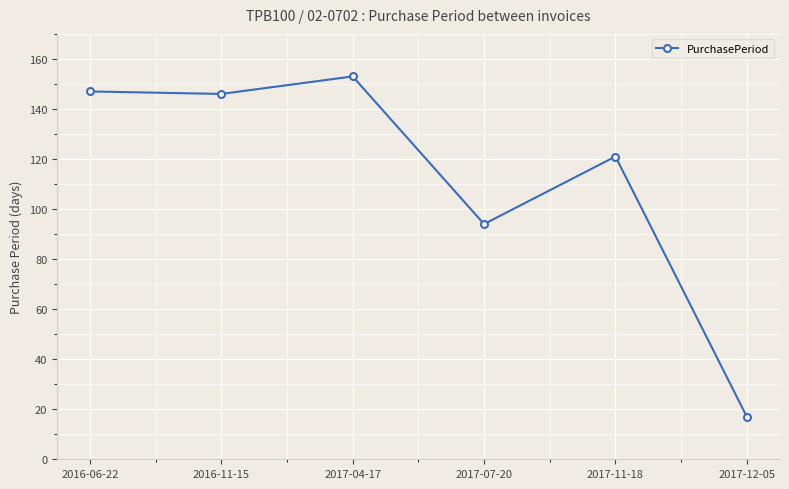

Where is the first local maximum?

2017-04-17